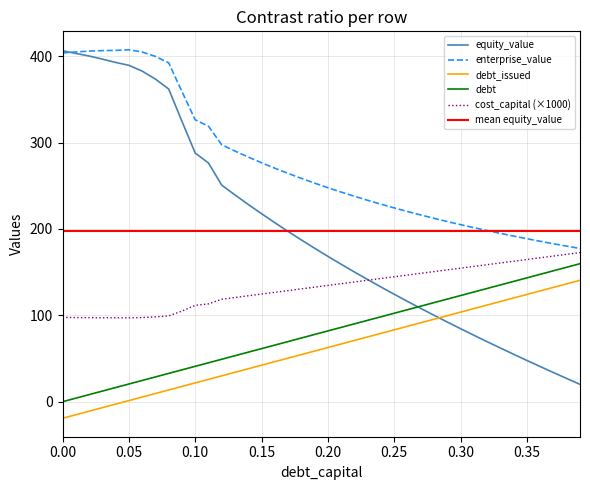

How many intersections are there between enterprise_value and equity_value?

1